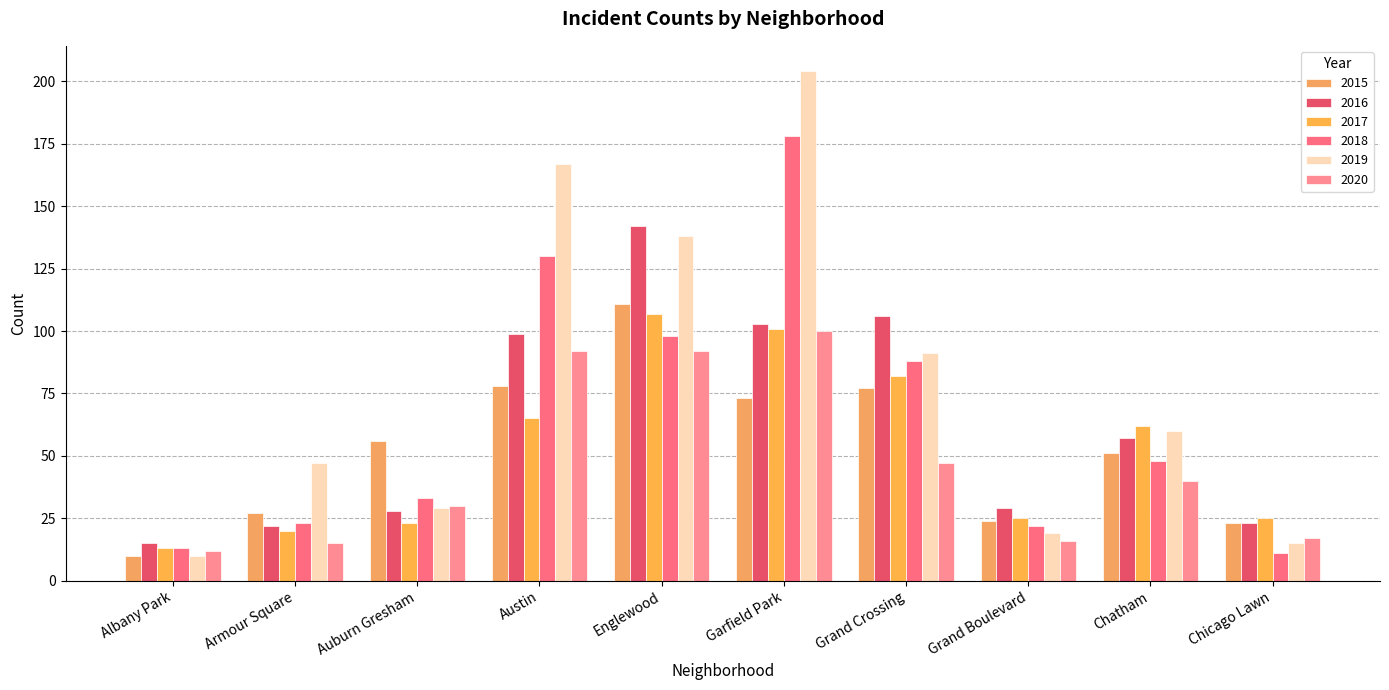

What is the maximum value shown in the chart?

204